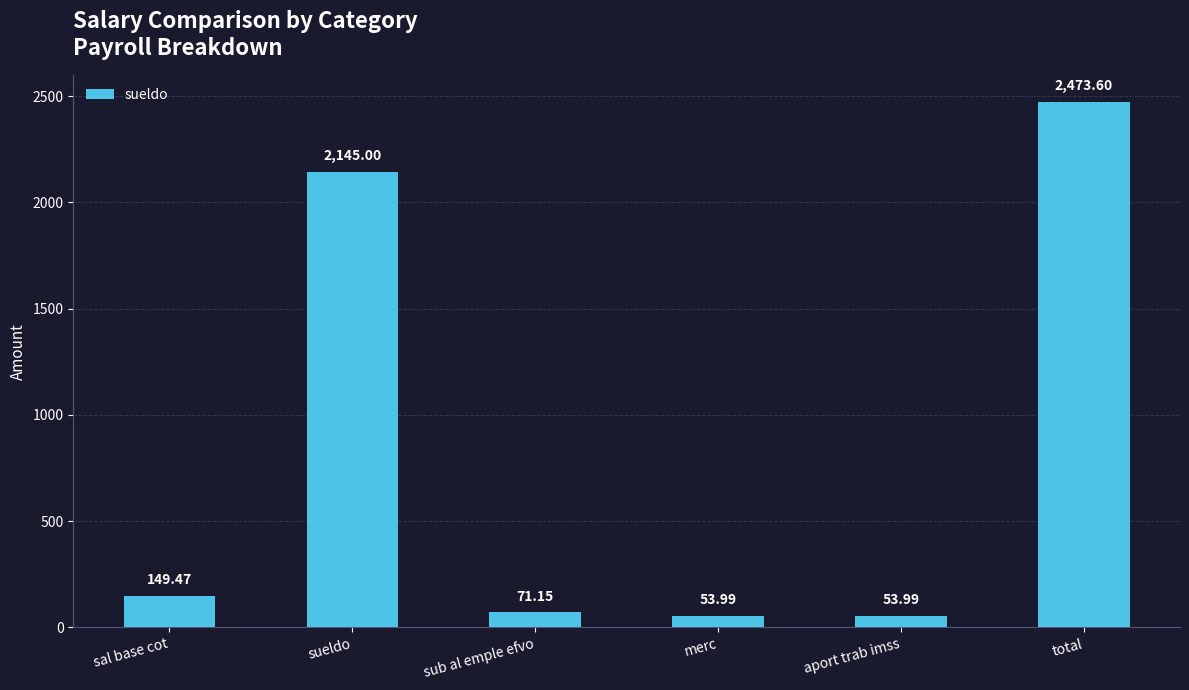

How many distinct data groups are displayed?

1